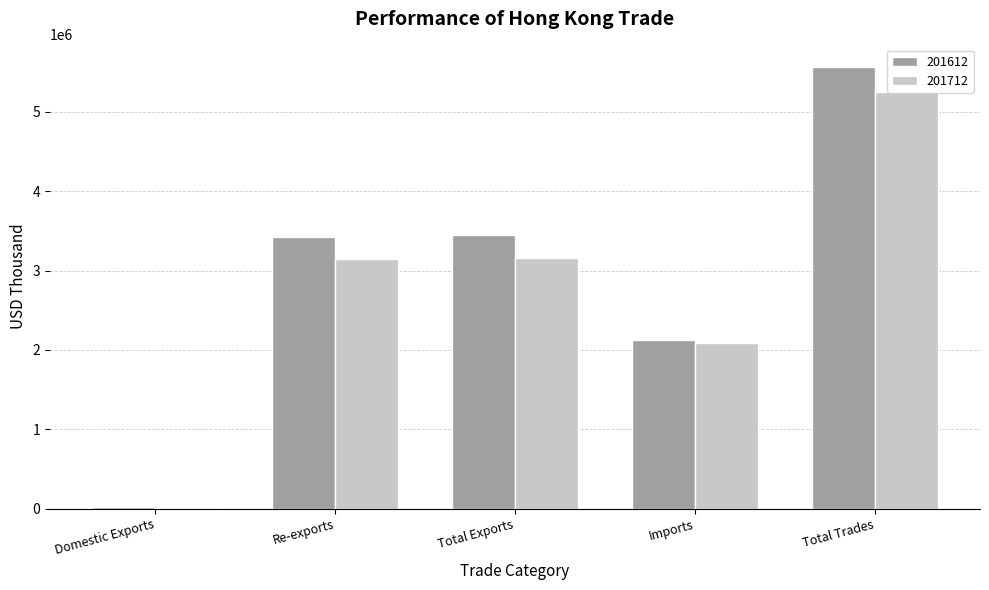

Where does the 201612 series first go above 3428164?

Re-exports